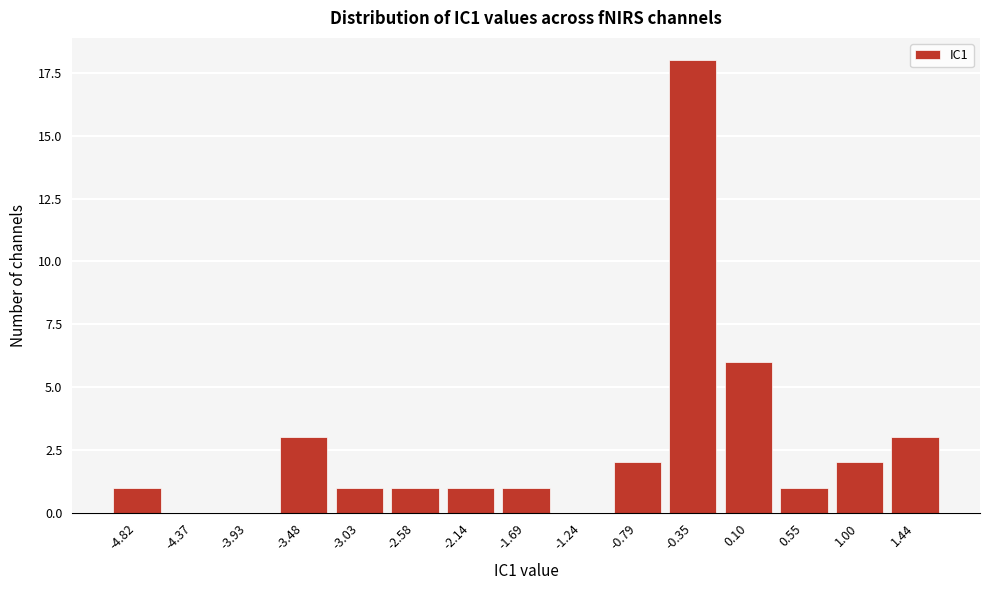

Reading right to left, transcribe all the data shown in this chart.

1.44=3	1.00=2	0.55=1	0.10=6	-0.35=18	-0.79=2	-1.24=0	-1.69=1	-2.14=1	-2.58=1	-3.03=1	-3.48=3	-3.93=0	-4.37=0	-4.82=1